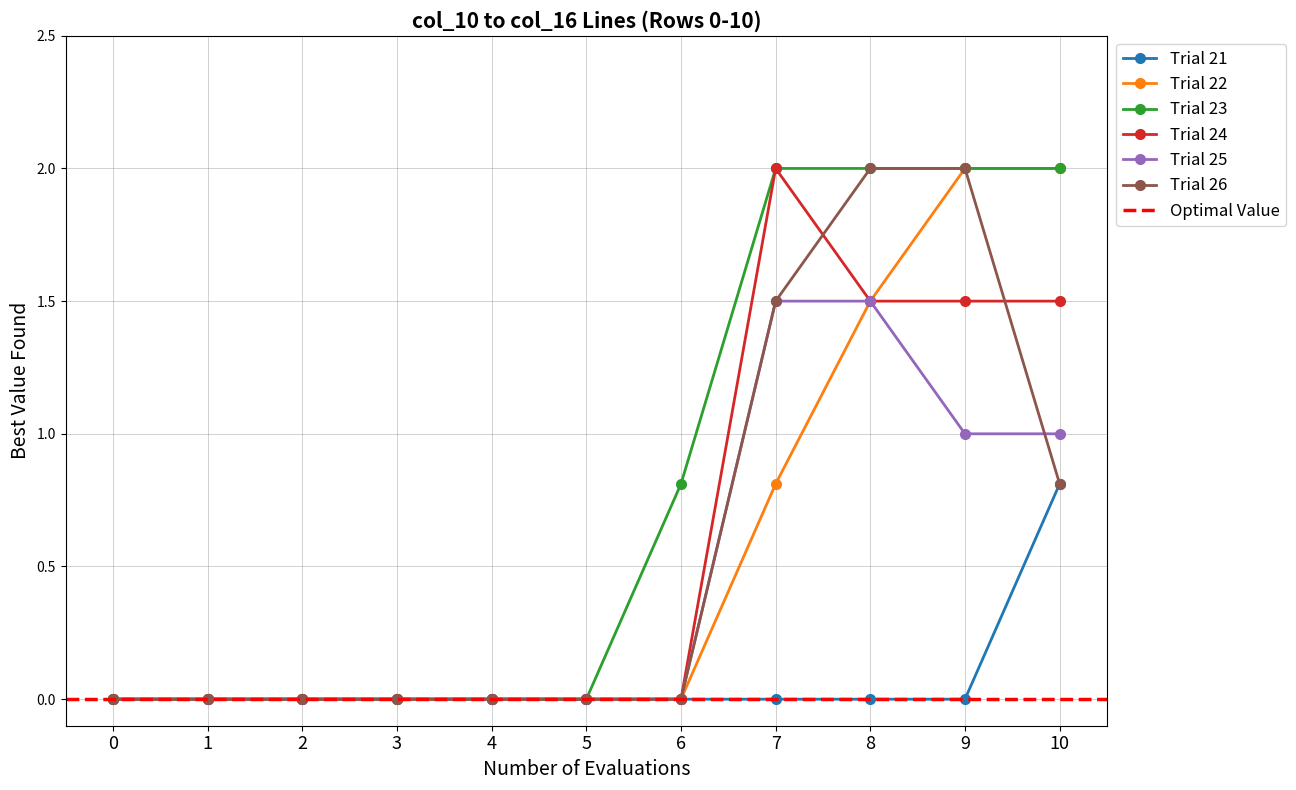

The value of Trial 24 at 9 is 1.5. True or false?

True